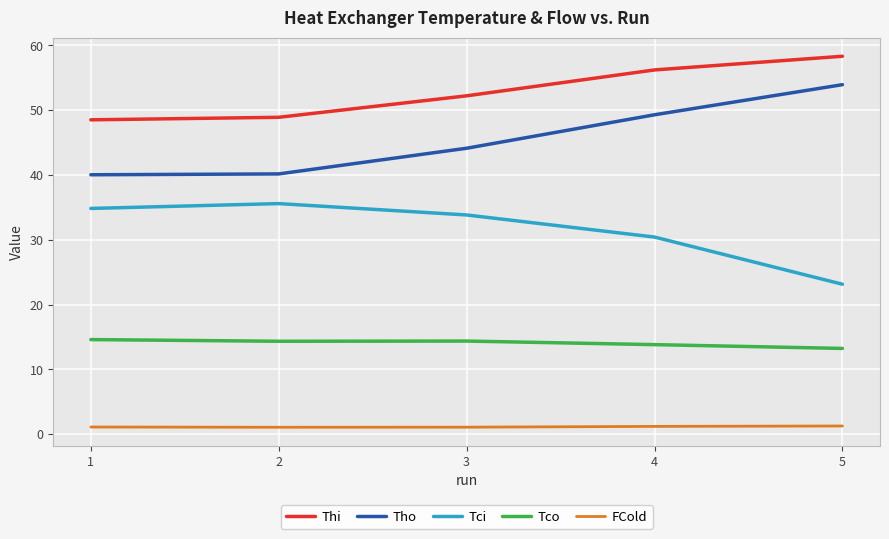

How many lines are shown in the chart?

5